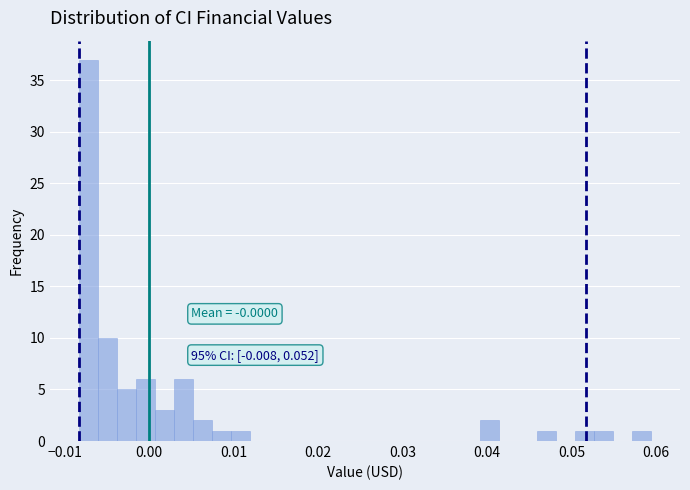

Read against the x-axis, roughly where is the centre of the tallest bar?

-0.007